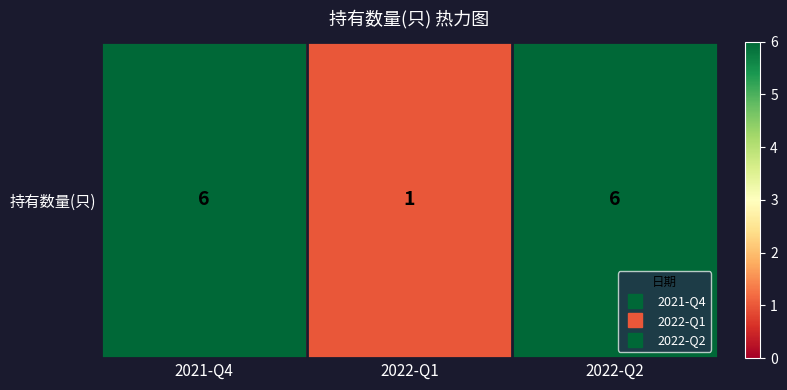

What is the maximum value shown in the chart?

6